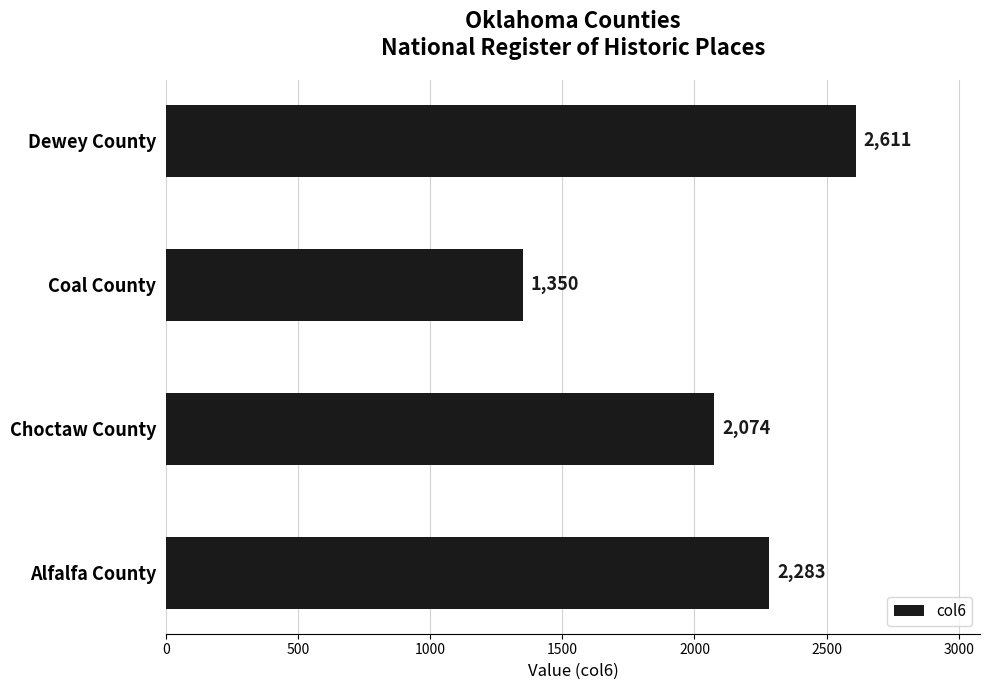

How many series are shown in this chart?

1